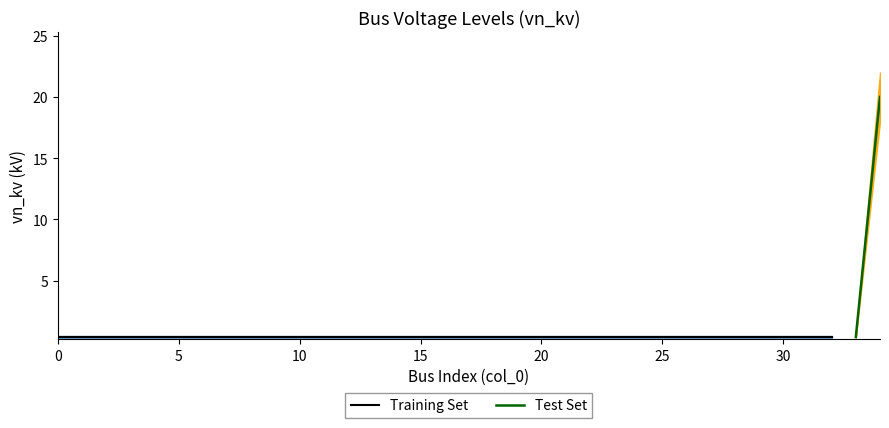

What is the difference between the maximum and second lowest values?

19.6